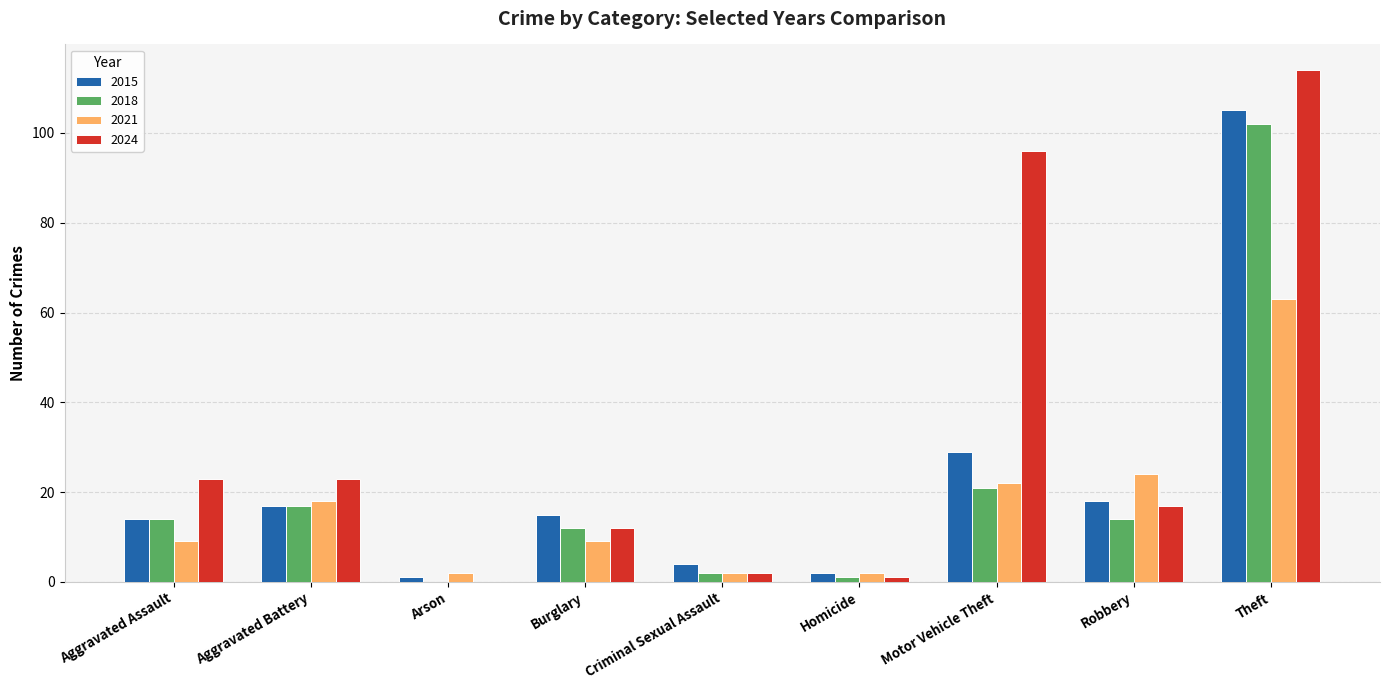

Reading left to right, transcribe all the data shown in this chart.

2015: Aggravated Assault=14	Aggravated Battery=17	Arson=1	Burglary=15	Criminal Sexual Assault=4	Homicide=2	Motor Vehicle Theft=29	Robbery=18	Theft=105
2018: Aggravated Assault=14	Aggravated Battery=17	Arson=0	Burglary=12	Criminal Sexual Assault=2	Homicide=1	Motor Vehicle Theft=21	Robbery=14	Theft=102
2021: Aggravated Assault=9	Aggravated Battery=18	Arson=2	Burglary=9	Criminal Sexual Assault=2	Homicide=2	Motor Vehicle Theft=22	Robbery=24	Theft=63
2024: Aggravated Assault=23	Aggravated Battery=23	Arson=0	Burglary=12	Criminal Sexual Assault=2	Homicide=1	Motor Vehicle Theft=96	Robbery=17	Theft=114